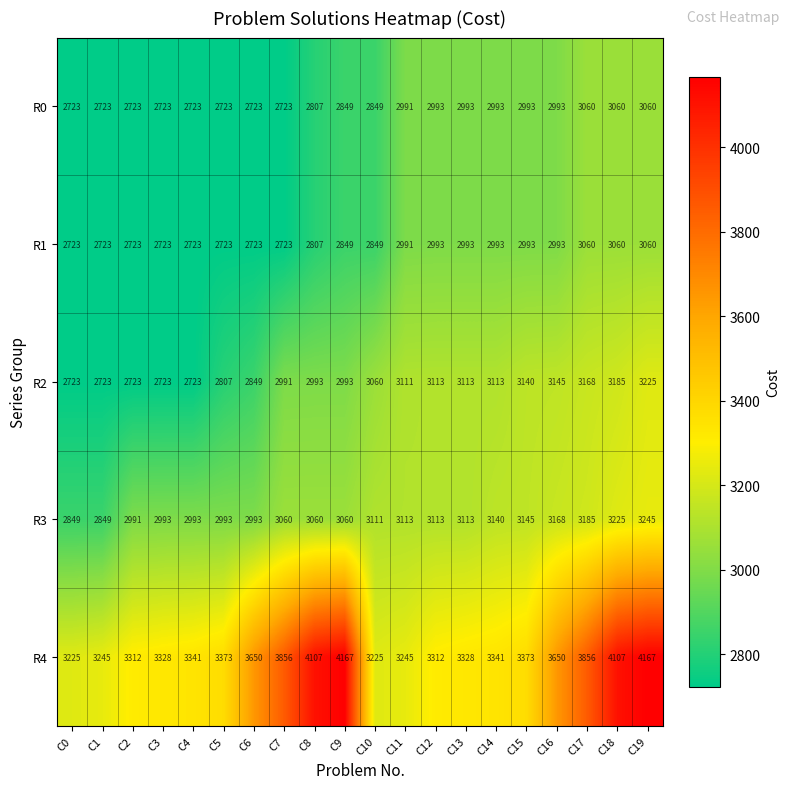

The R2 series shows 1965 at C15. True or false?

False